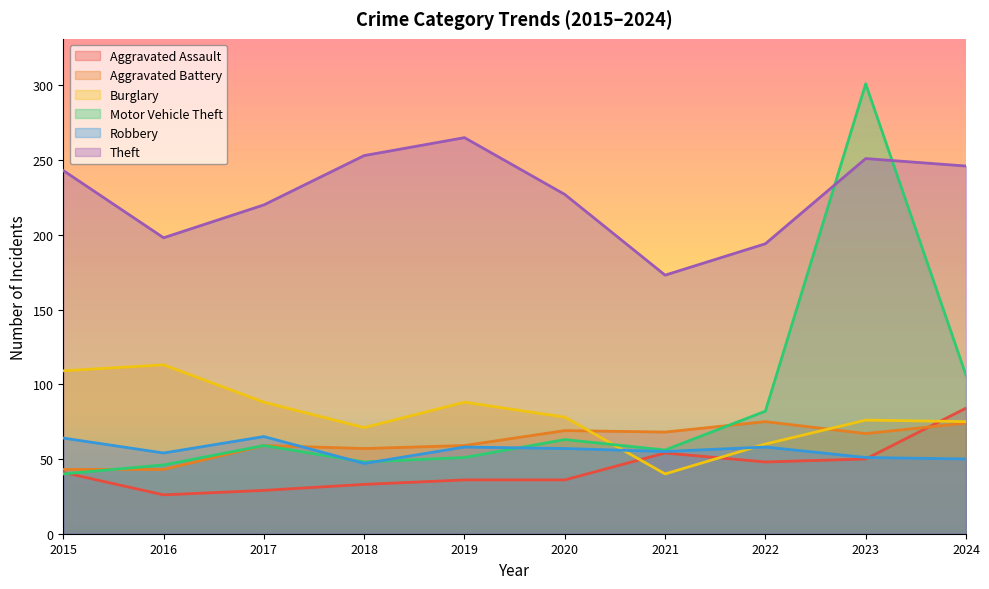

At how many categories does at least one series exceed 112?

10